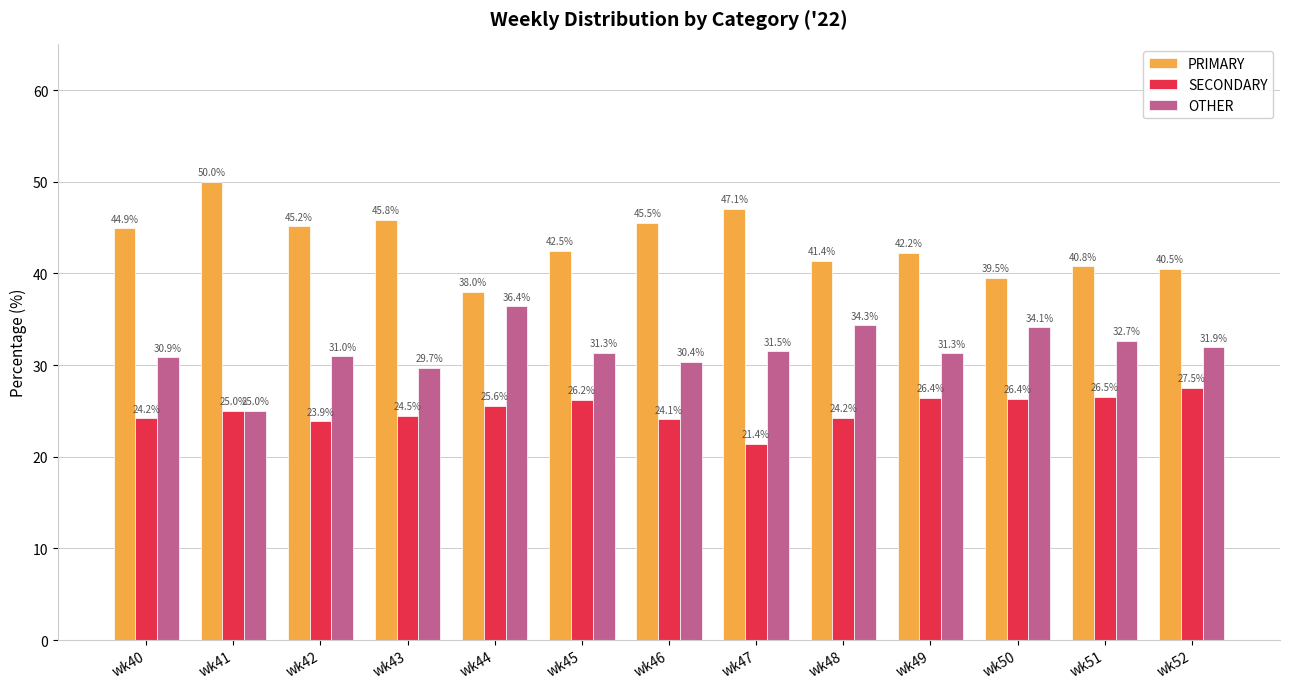

What is the value of the OTHER bar at the 8th from the left?

31.5